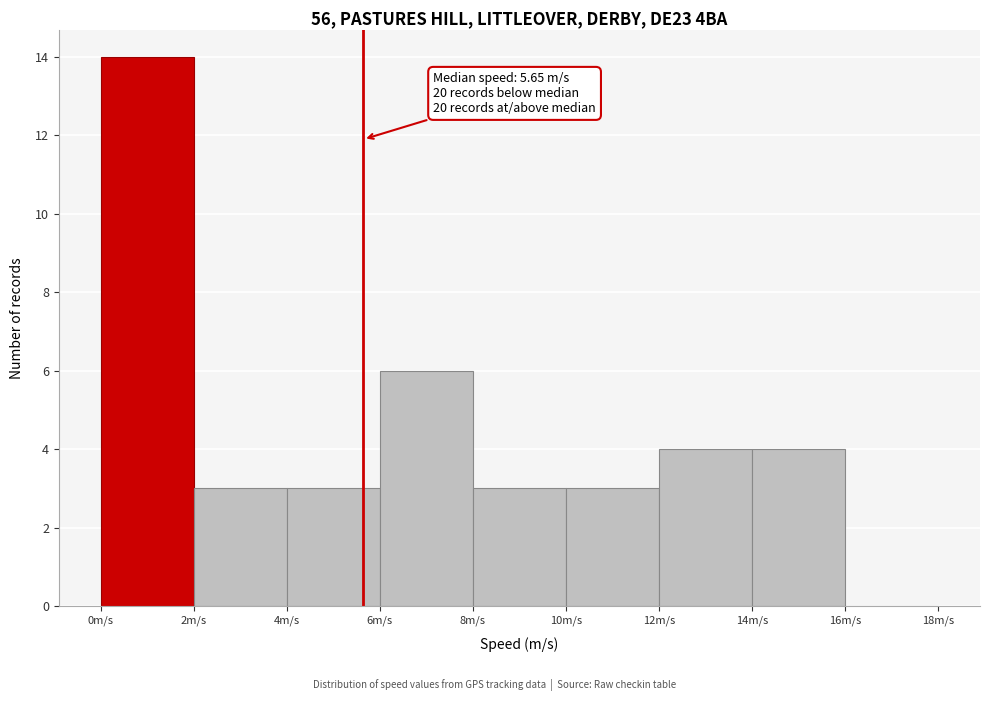

Which range on the x-axis has the tallest bar?

0 to 2